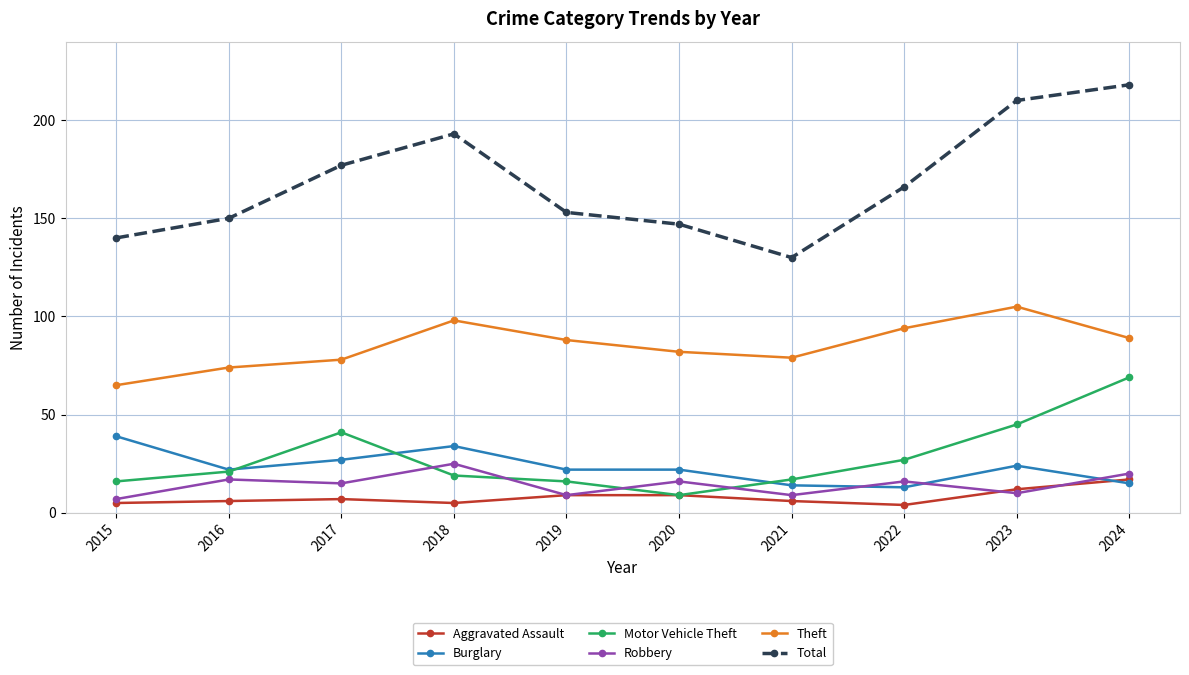

How many categories are shown in the chart?

10